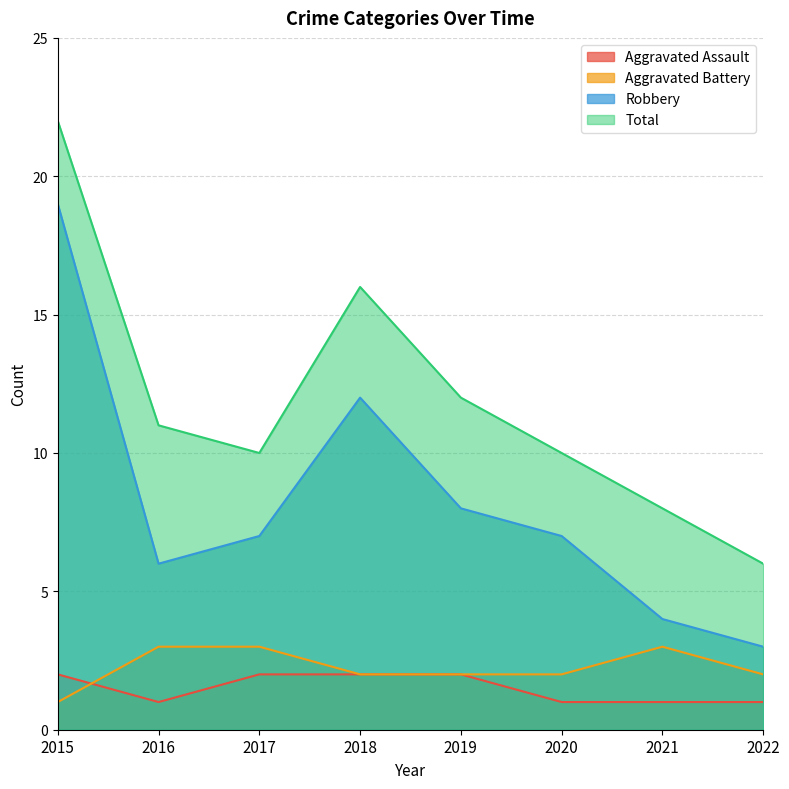

The Total series shows 4 at 2022. True or false?

False